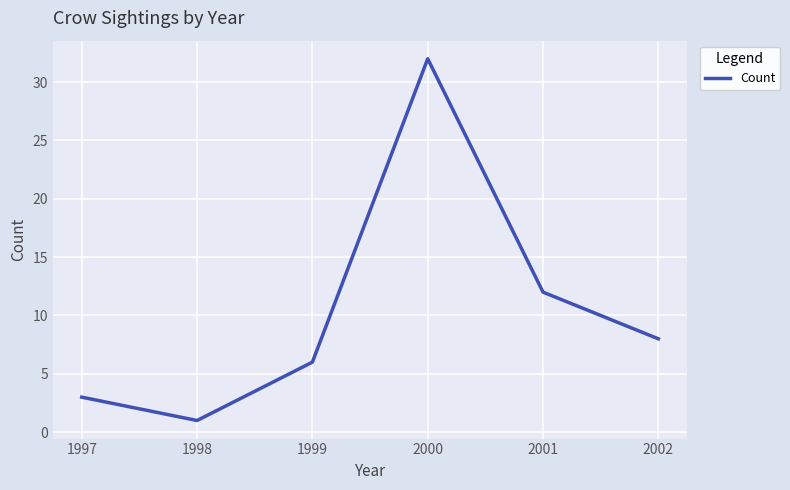

Is it true that the value at 1997 is 1?

False